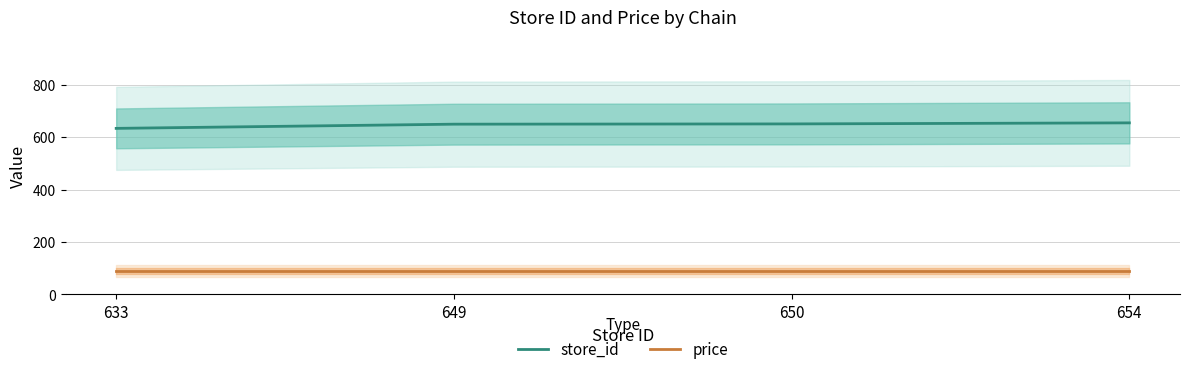

What are all the series names shown in the legend?

store_id, price